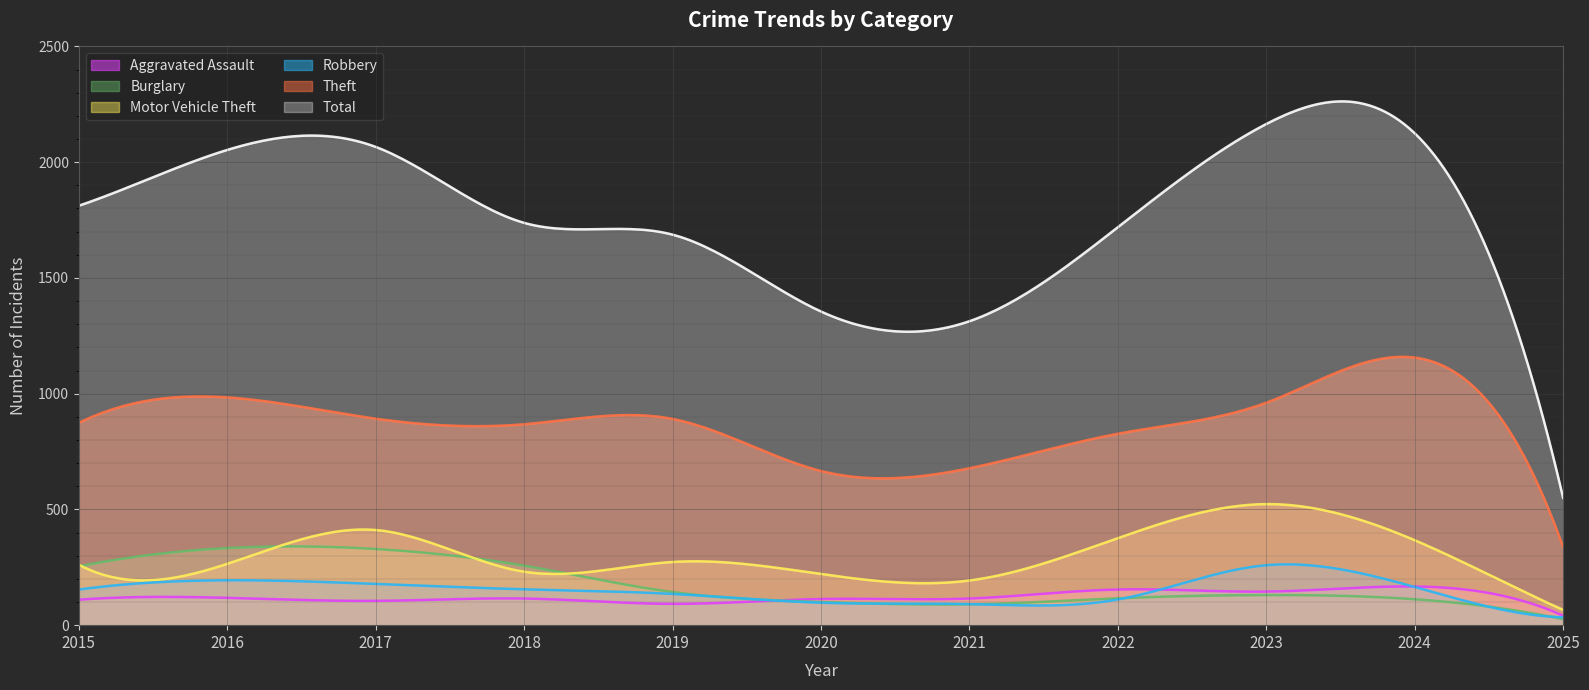

Reading left to right, transcribe all the data shown in this chart.

Aggravated Assault: 2015=110	2016=118	2017=105	2018=115	2019=92	2020=113	2021=115	2022=154	2023=145	2024=167	2025=41
Burglary: 2015=254	2016=333	2017=329	2018=257	2019=143	2020=100	2021=90	2022=116	2023=130	2024=112	2025=26
Motor Vehicle Theft: 2015=261	2016=265	2017=411	2018=231	2019=273	2020=221	2021=193	2022=376	2023=523	2024=367	2025=66
Robbery: 2015=154	2016=194	2017=178	2018=155	2019=135	2020=97	2021=91	2022=111	2023=259	2024=165	2025=34
Theft: 2015=874	2016=984	2017=892	2018=868	2019=891	2020=666	2021=678	2022=827	2023=961	2024=1156	2025=337
Total: 2015=1812	2016=2053	2017=2066	2018=1738	2019=1687	2020=1355	2021=1313	2022=1719	2023=2165	2024=2125	2025=550